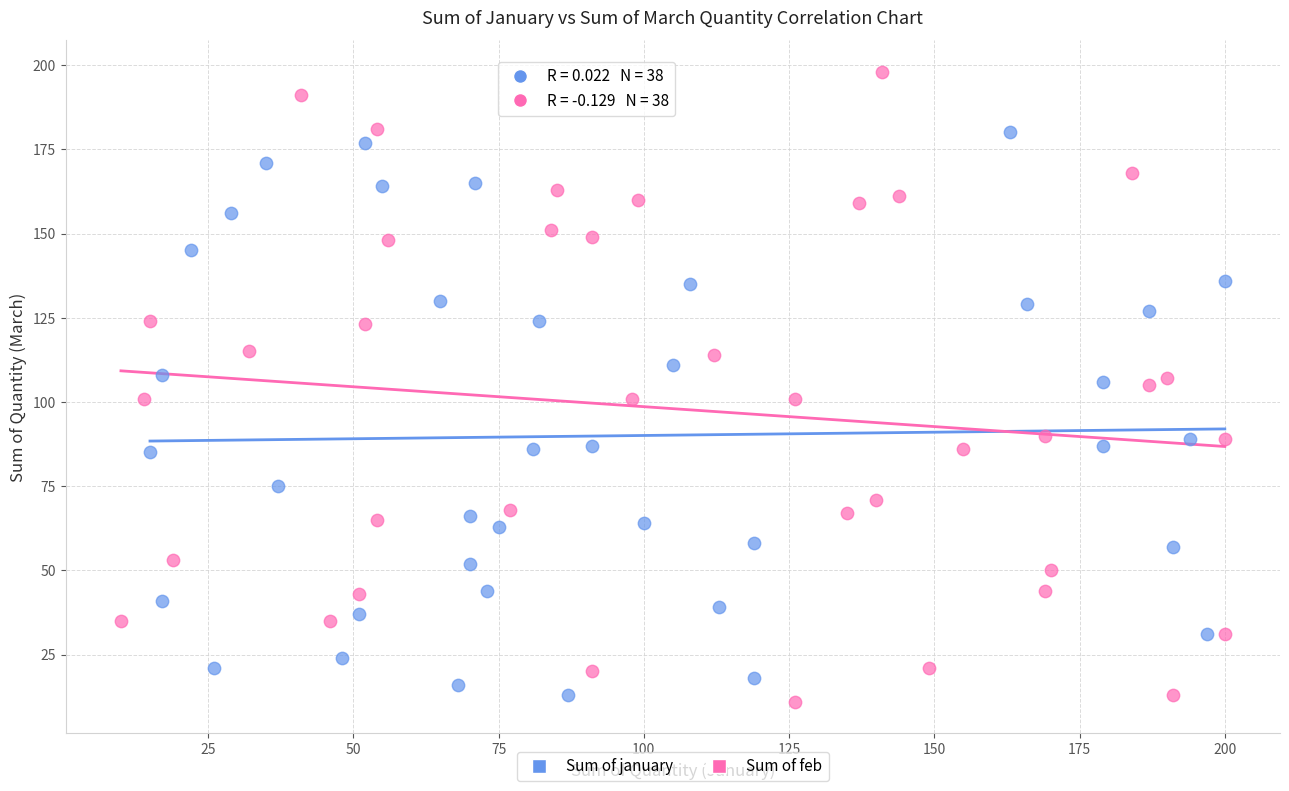

Which series has the largest Y range (max minus min)?

Sum of feb